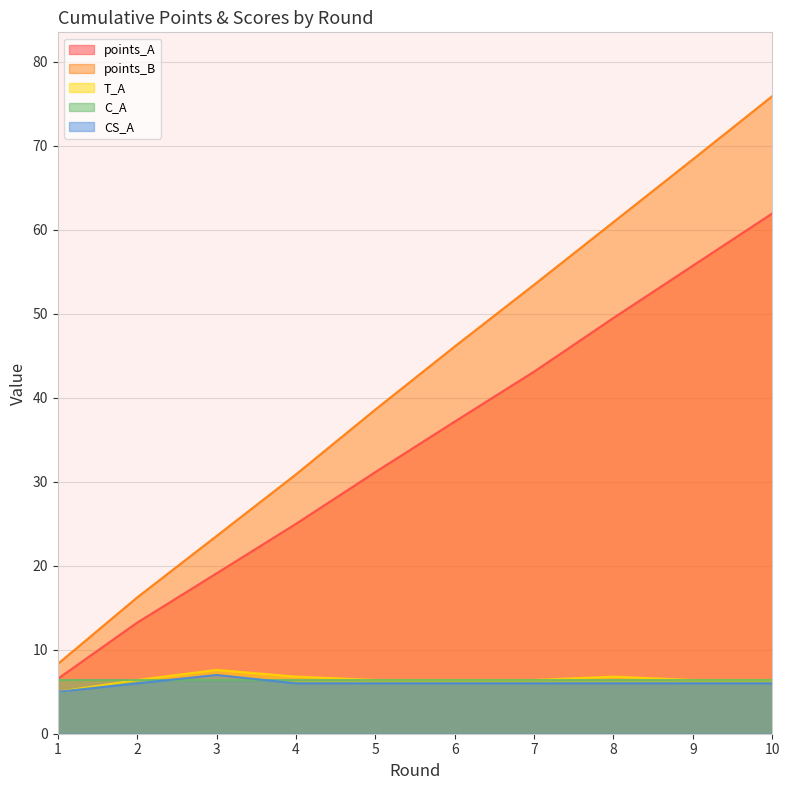

True or false: points_A and points_B cross at least once.

False